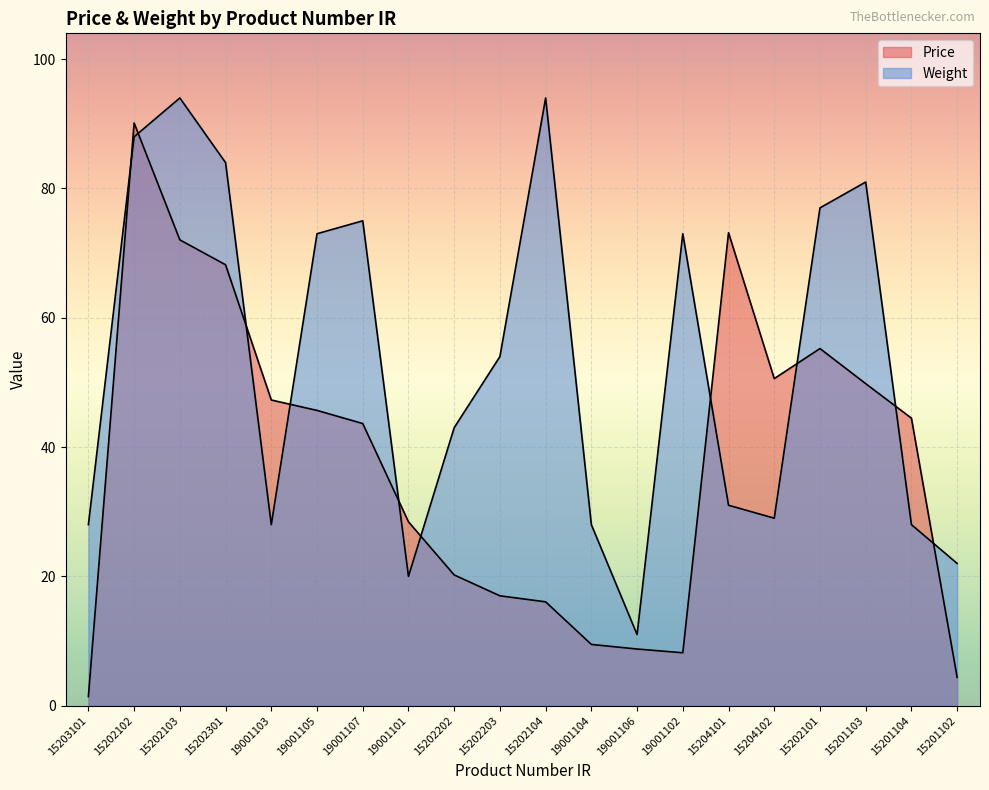

Reading left to right, what are all the values shown in this chart?

Price: 1.4	90.1	72.0	68.2	47.3	45.7	43.6	28.4	20.2	17.0	16.1	9.5	8.8	8.2	73.2	50.6	55.2	49.8	44.5	4.4
Weight: 28.0	88.0	94.0	84.0	28.0	73.0	75.0	20.0	43.0	54.0	94.0	28.0	11.0	73.0	31.0	29.0	77.0	81.0	28.0	22.0